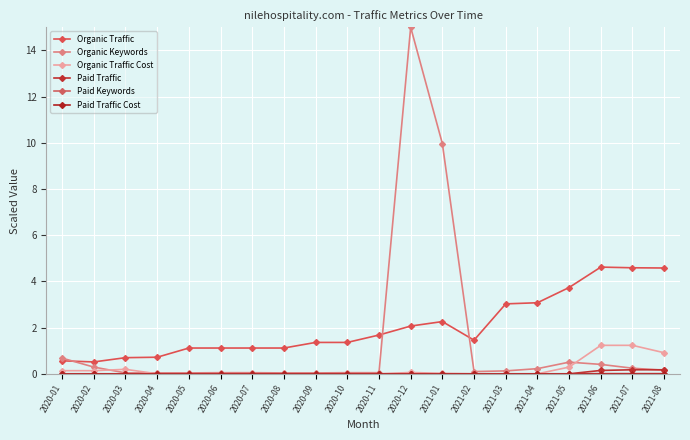

What is the label of the 7th point from the left?

2020-07